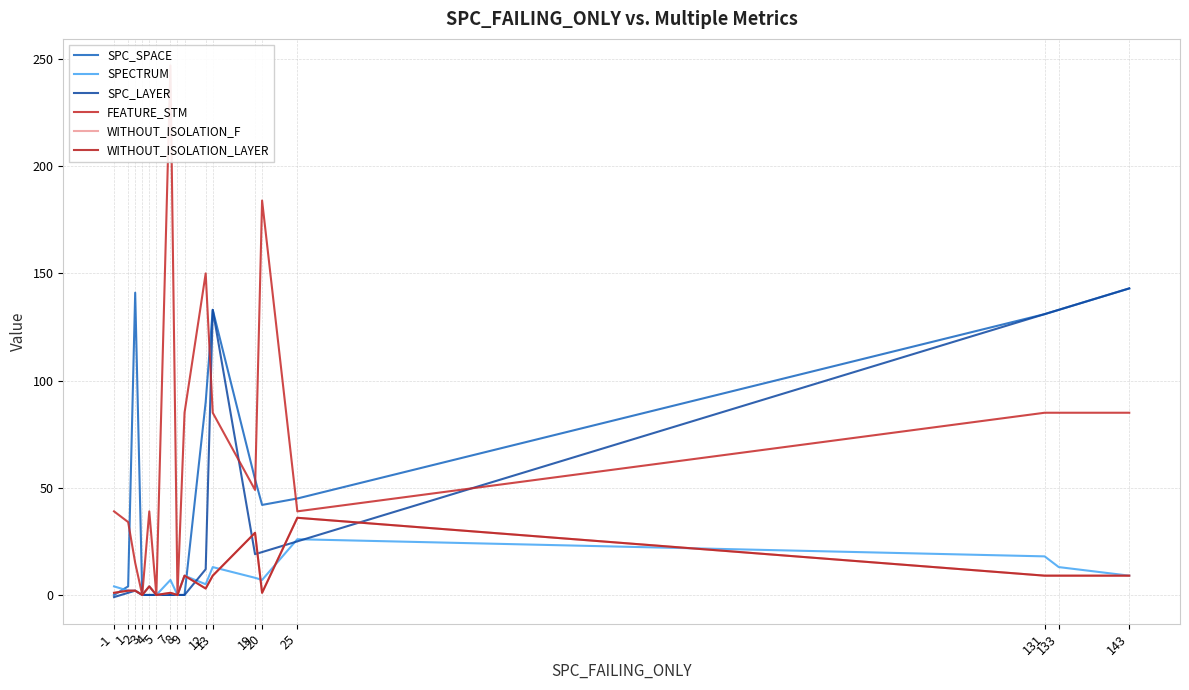

True or false: WITHOUT_ISOLATION_F and SPC_LAYER cross at least once.

True